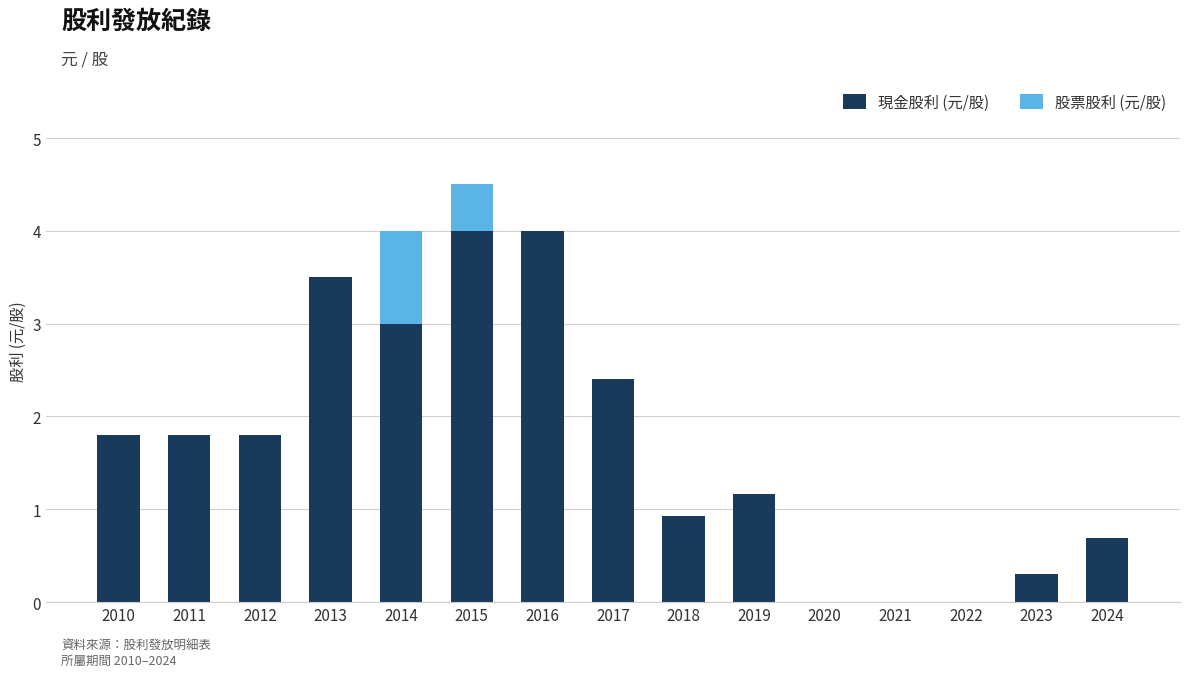

What is the maximum value for 現金股利 (元/股)?

4.0